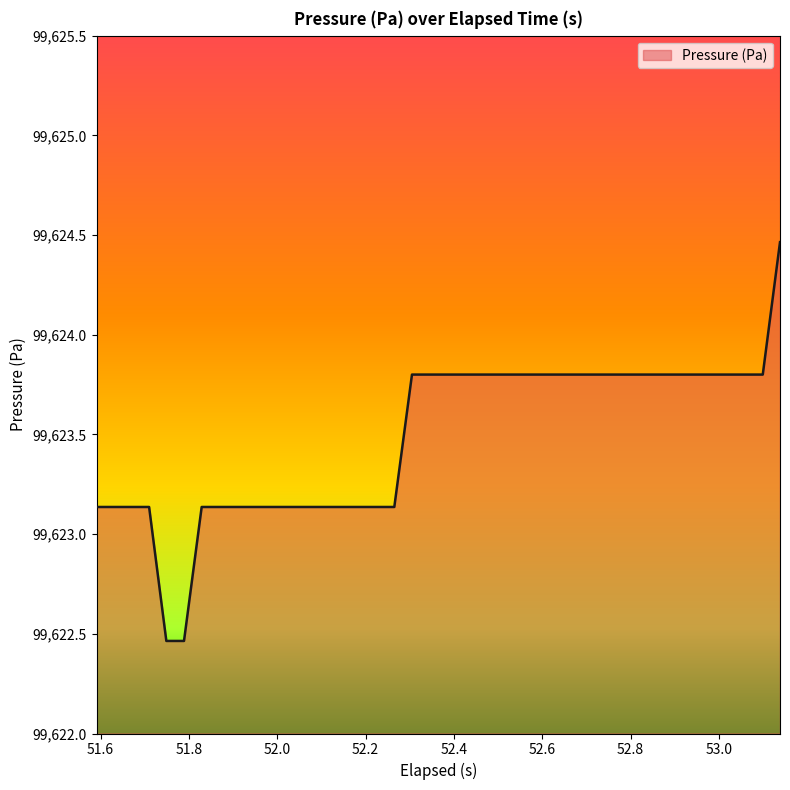

What is the difference between the maximum and minimum values?

2.0